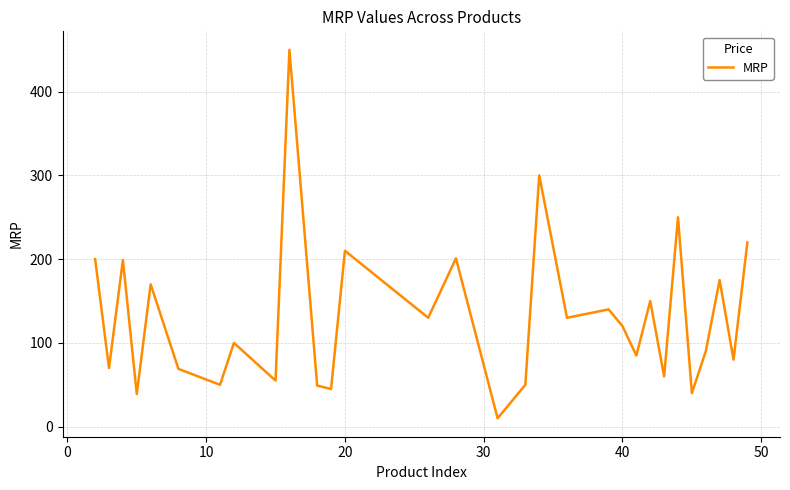

How many interior local peaks (higher than both neighbors) does the data have?

11